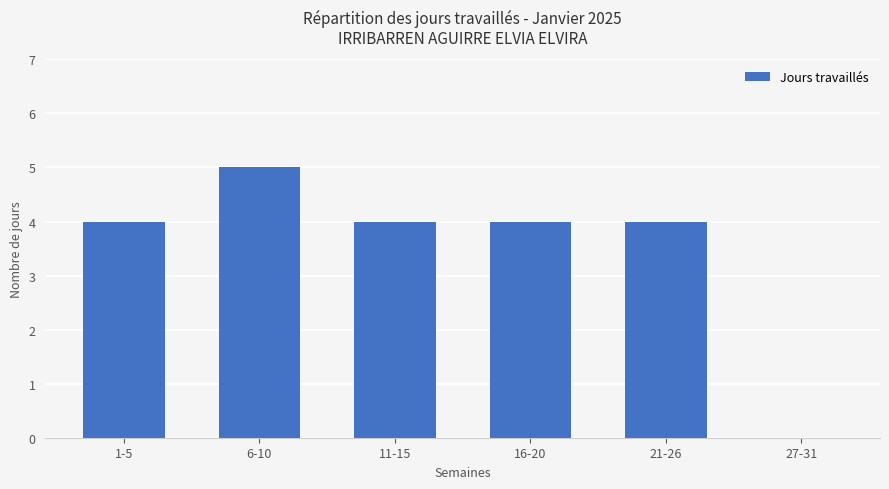

True or false: the data shows 6 at 1-5.

False